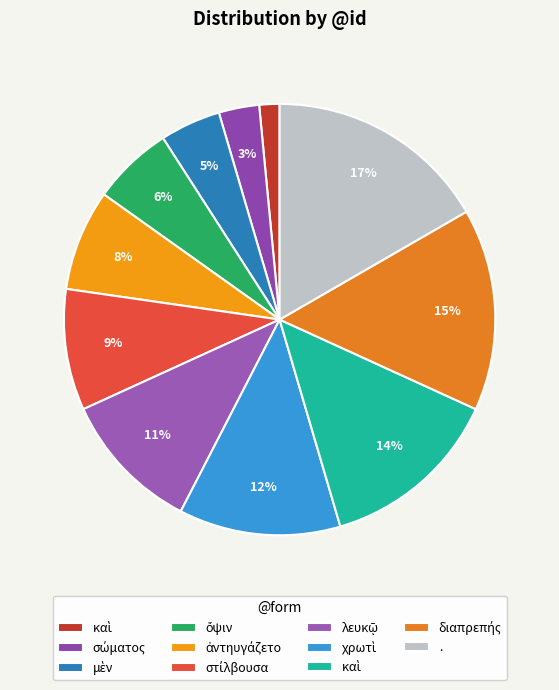

How many slices are in this pie chart?

11